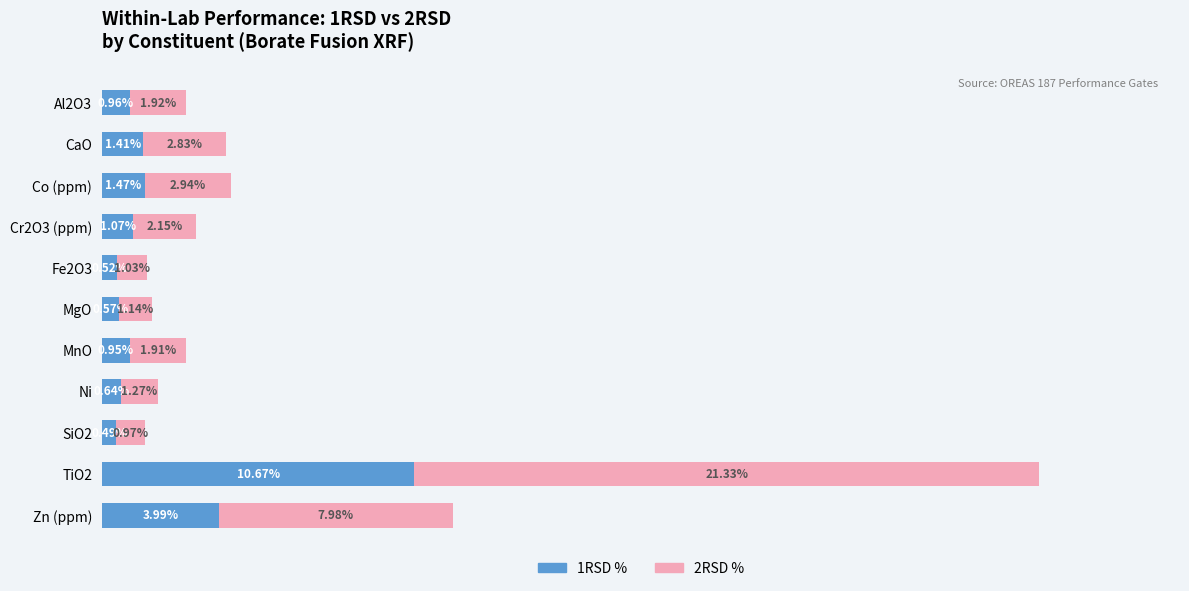

At which category is the sum across all series the highest?

TiO2